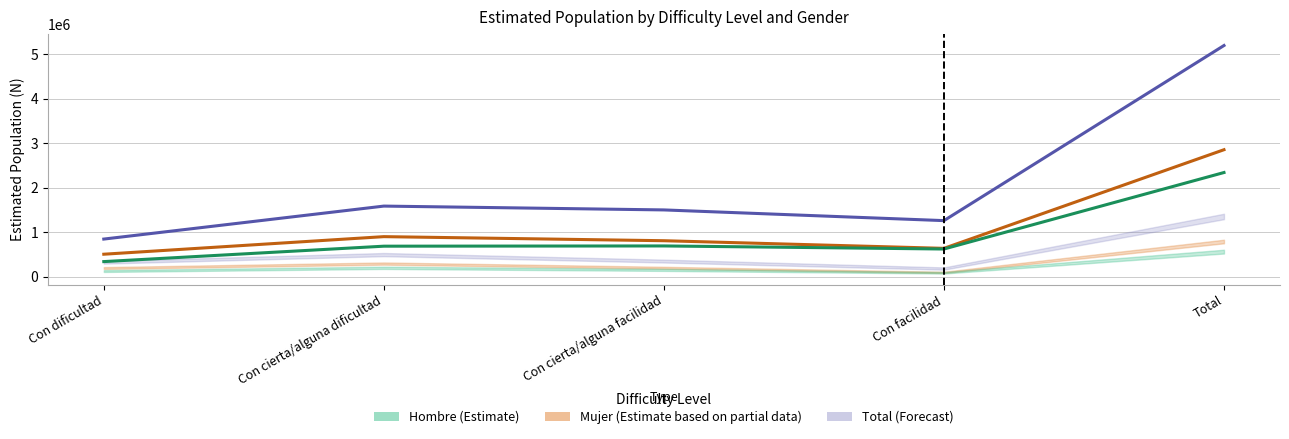

How many values in the Hombre series are below 686428?

2